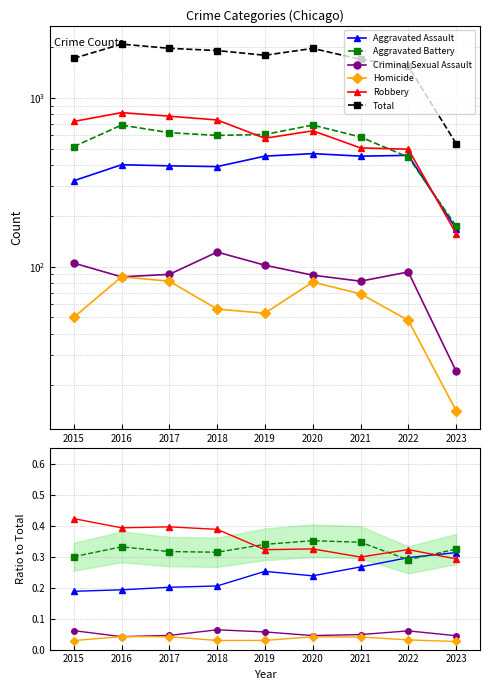

Count the number of data series in this chart.

6